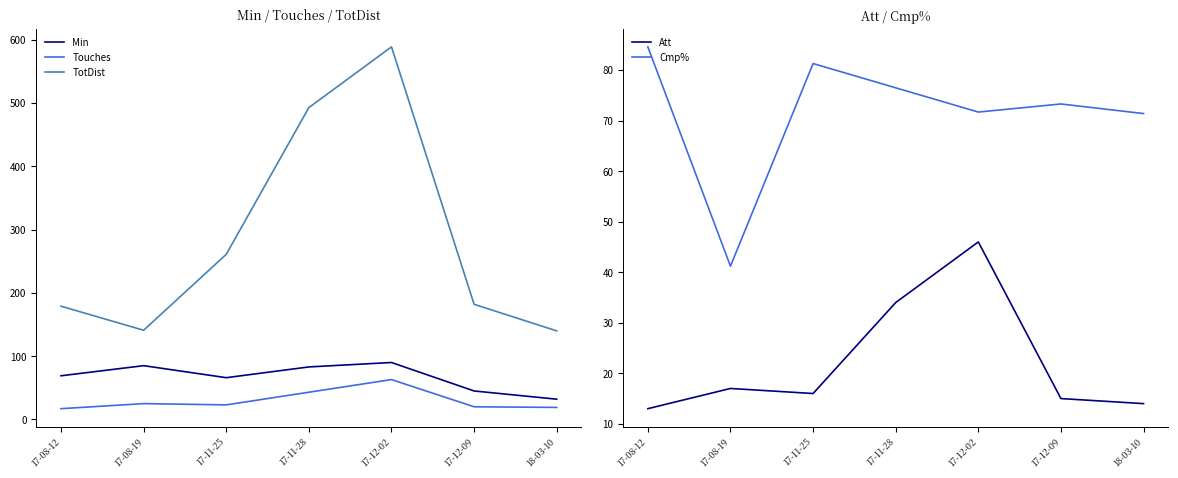

What is the label of the 7th point from the right?

17-08-12